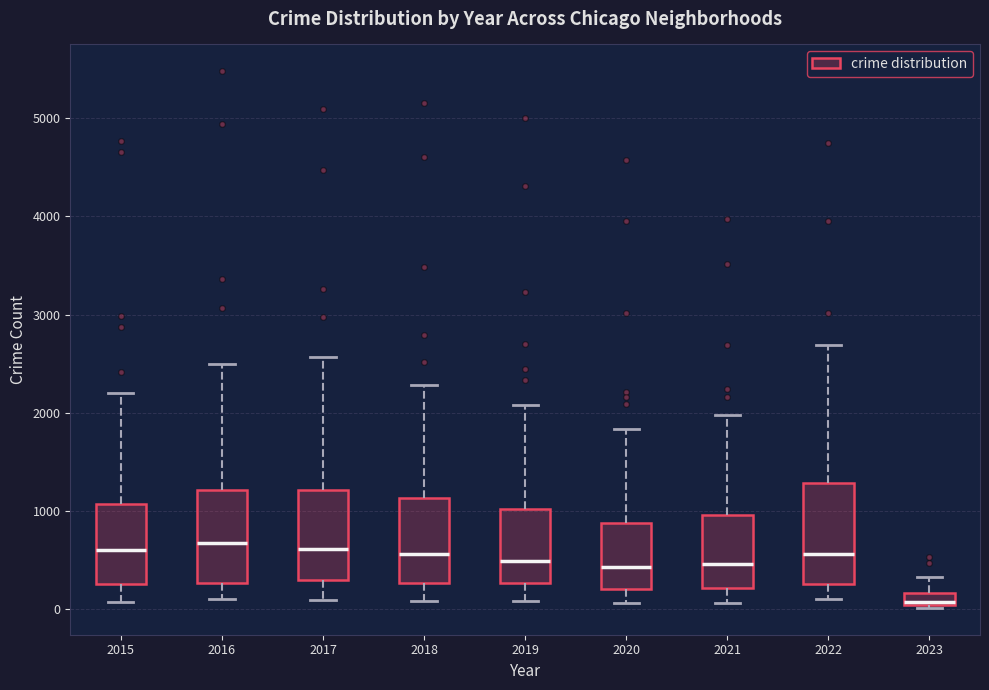

Where is the upper edge of the box at x = 2020 on the y-axis? The values are not printed on the chart, so give them approximately, as read against the axis.

900